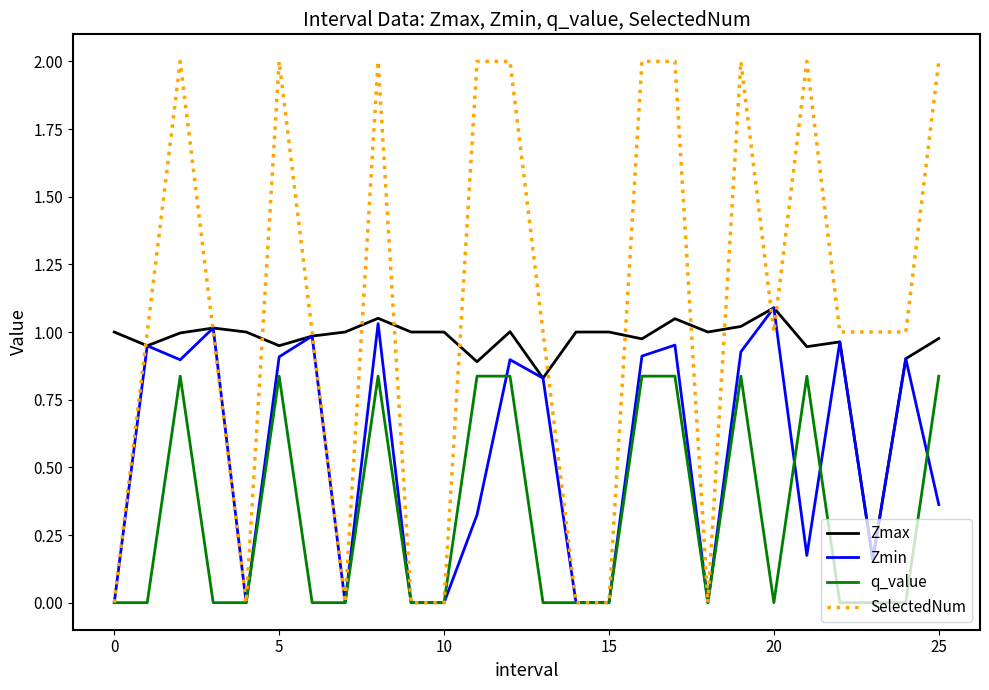

Which series has the widest spread of values?

SelectedNum